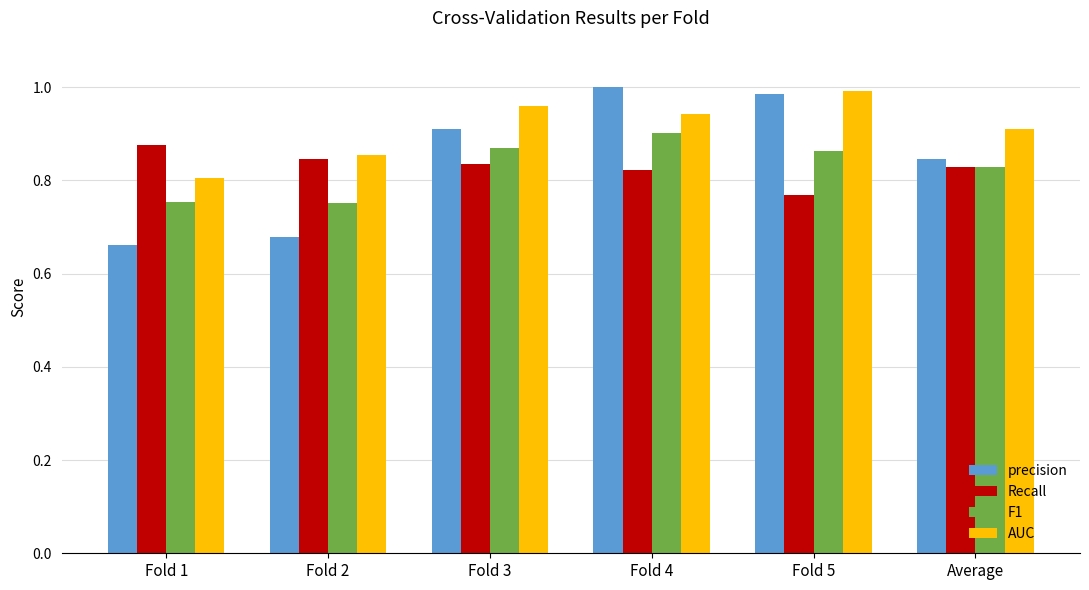

What is the sum of all precision values?

5.1